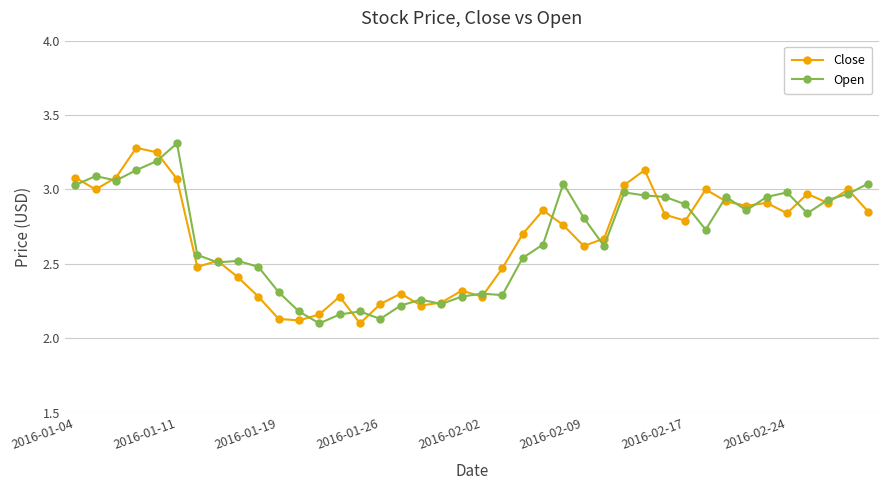

Is this an area chart (filled region under the line)?

No